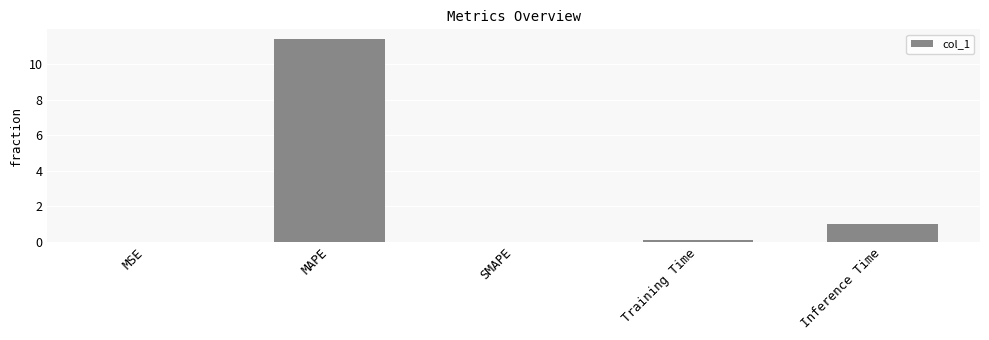

Where is the data nearest to the value 5?

Inference Time